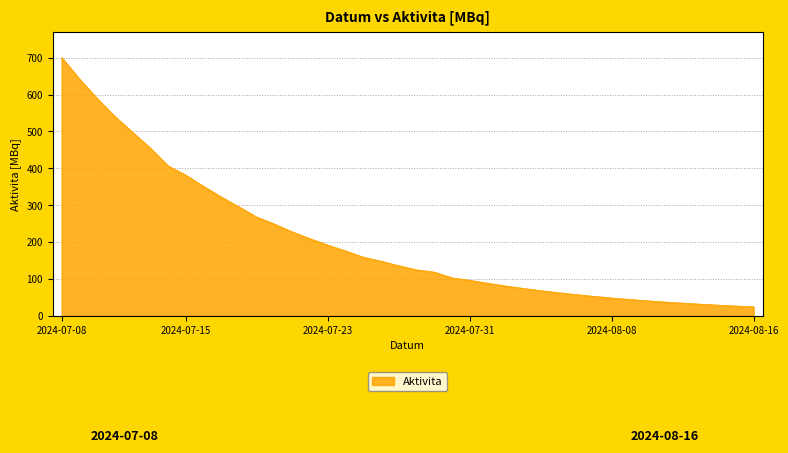

What is the maximum value shown in the chart?

700.6